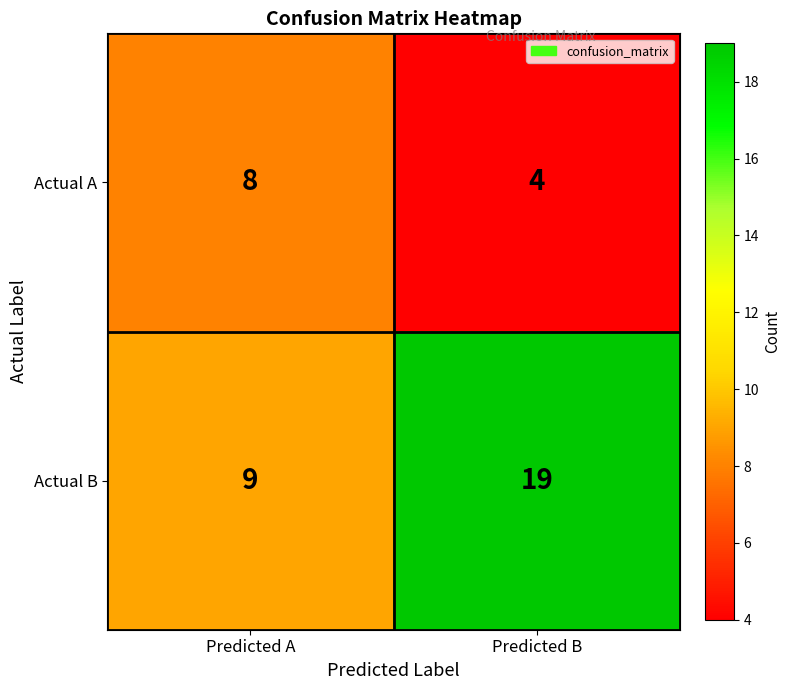

List the series in order of their peak value, highest first.

Actual B, Actual A